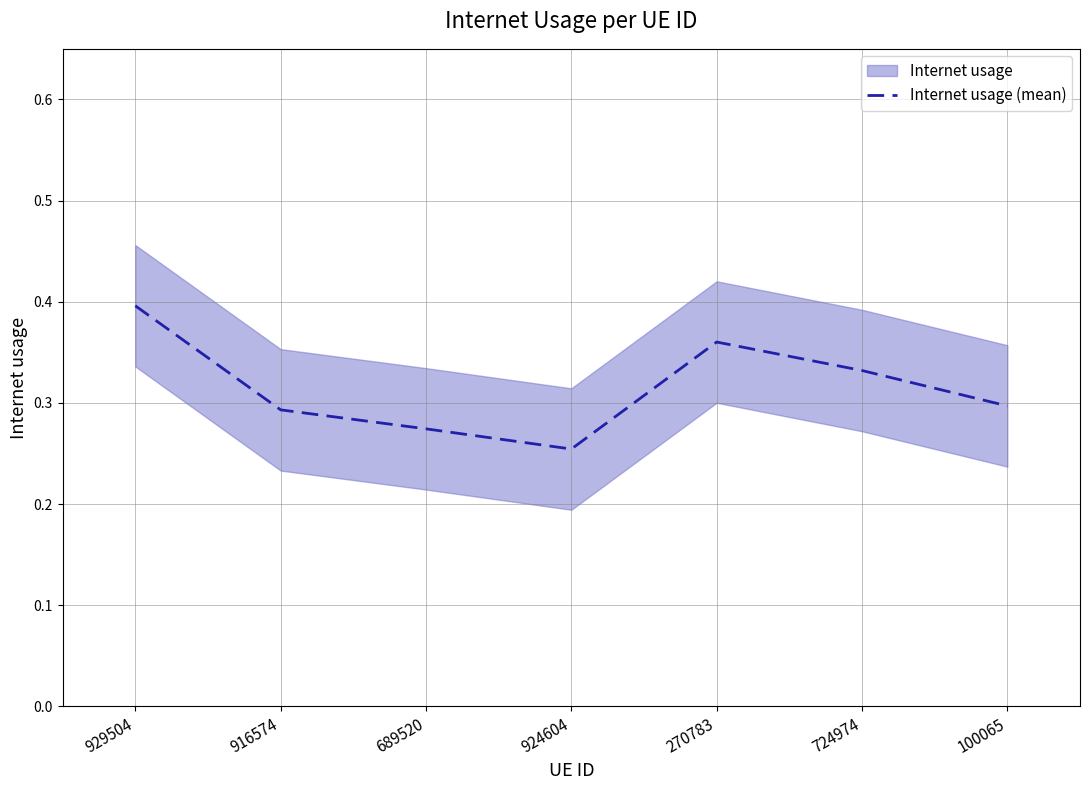

What is the sum of all values?

2.2